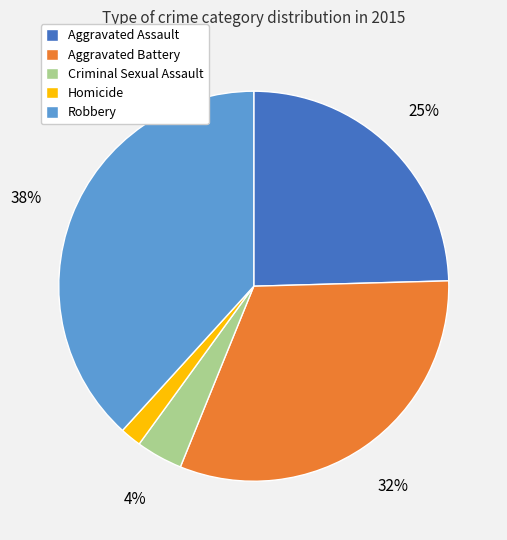

Which category has the biggest portion of the pie?

Robbery